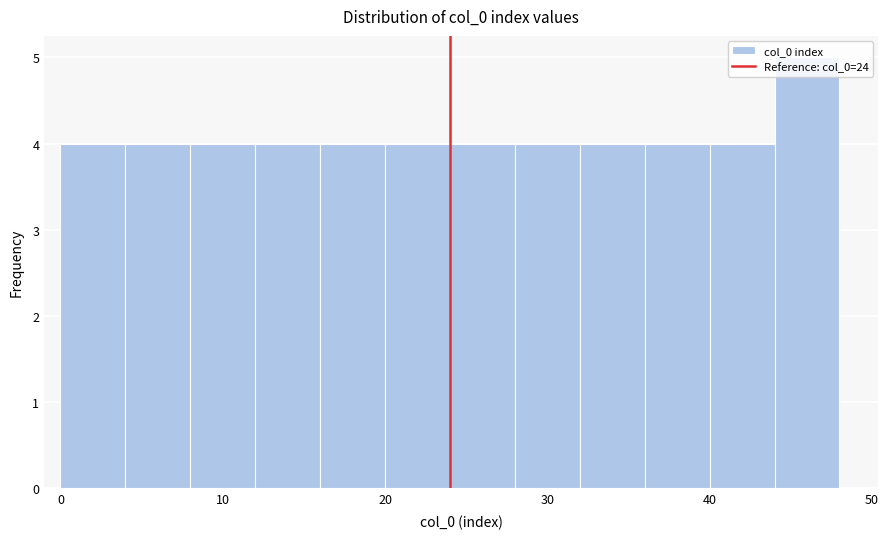

Reading left to right, transcribe this chart: for each bar, give the range it covers on the x-axis and its height. The values are not printed on the chart, so give them approximately, as read against the axis.

0 to 4: 4
4 to 8: 4
8 to 12: 4
12 to 16: 4
16 to 20: 4
20 to 24: 4
24 to 28: 4
28 to 32: 4
32 to 36: 4
36 to 40: 4
40 to 44: 4
44 to 48: 5